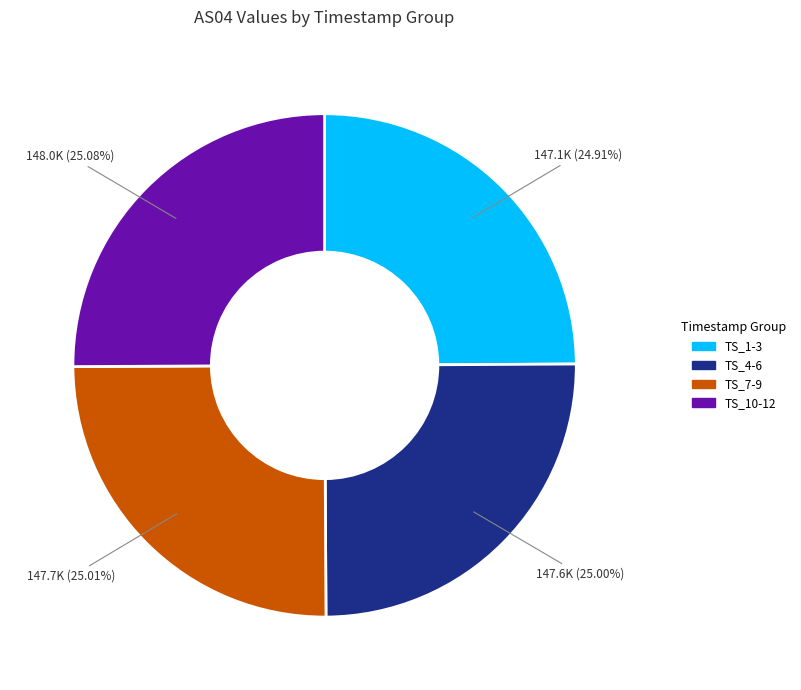

To the nearest percent, what is the average slice percentage?

25%